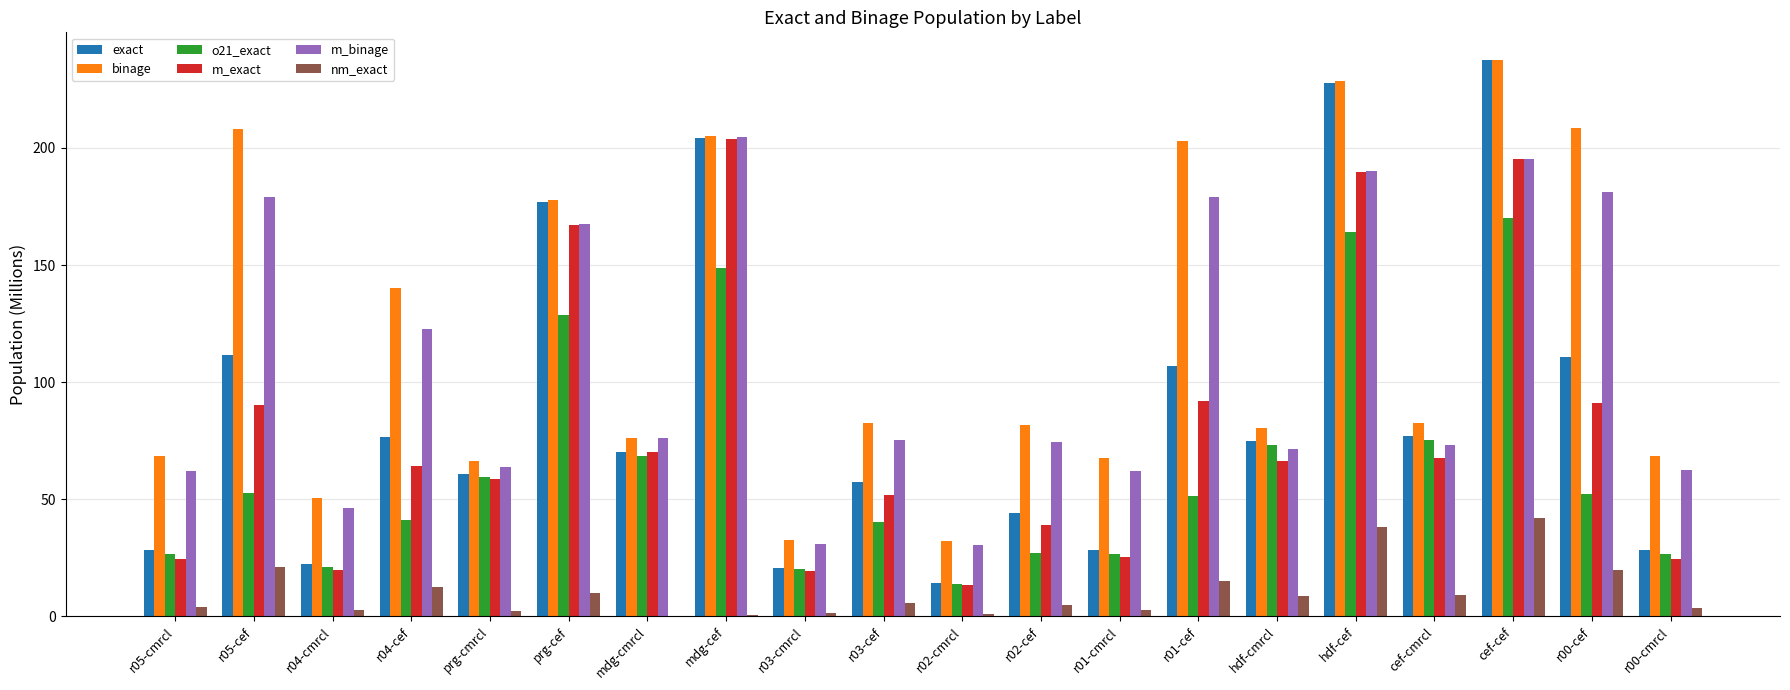

What is the sum of the m_binage values at r04-cmrcl and hdf-cmrcl?

117.9